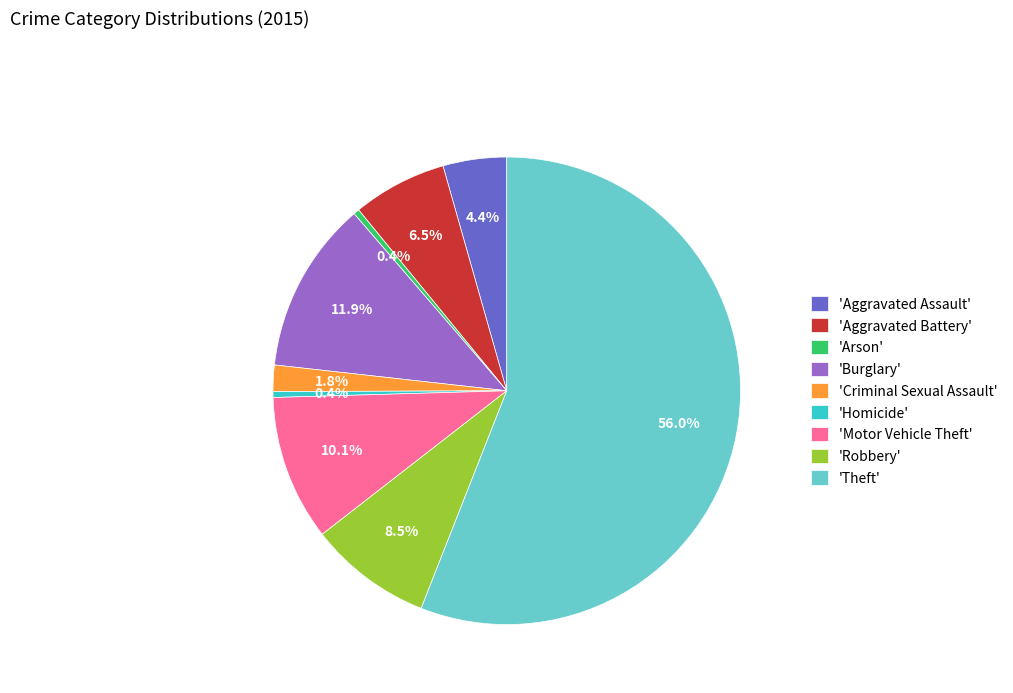

What is the largest slice in the pie chart?

'Theft'